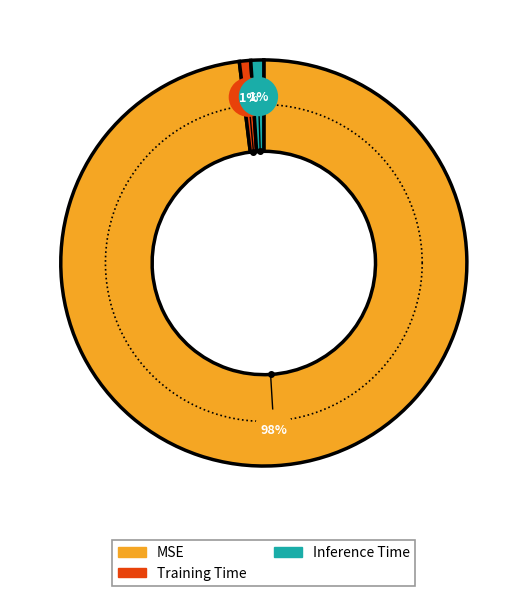

To the nearest percent, what is the difference between the Inference Time and MSE slice percentages?

97%